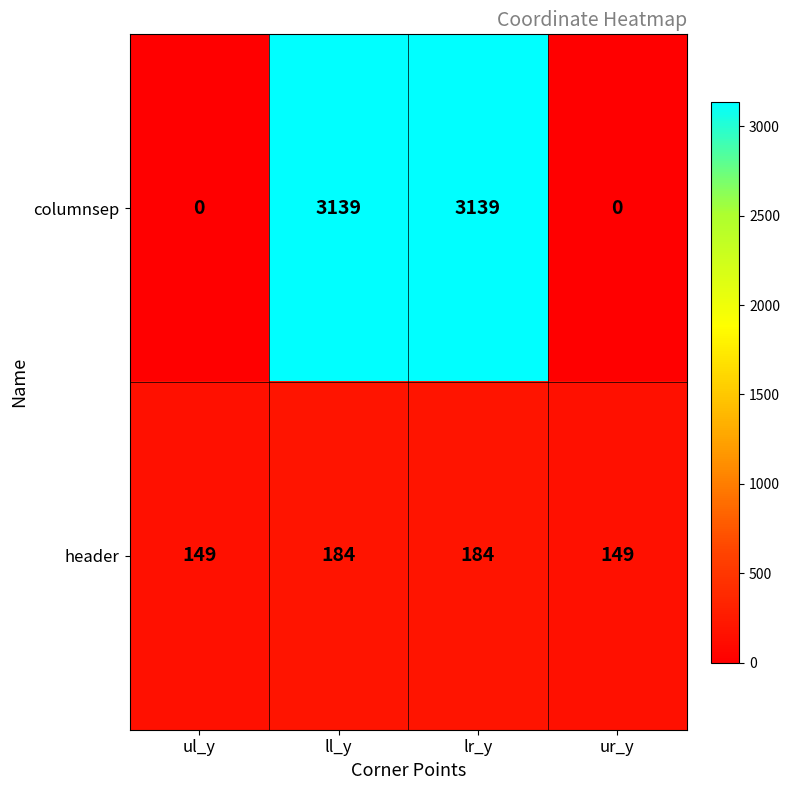

The header series shows 149 at ur_y. True or false?

True